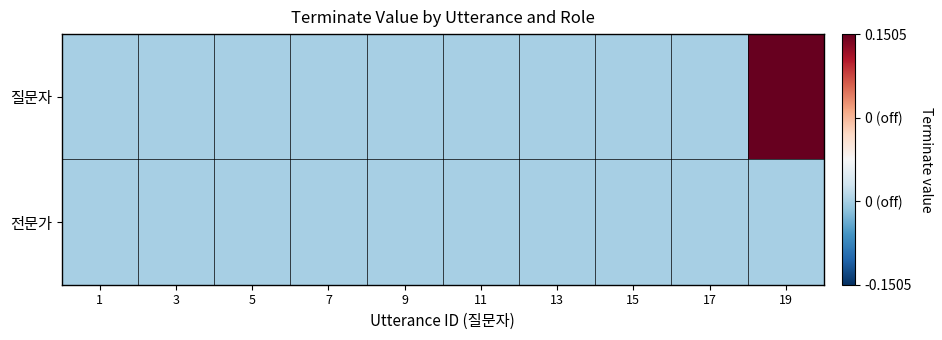

Between 11 and 19, which series saw the biggest shift?

질문자